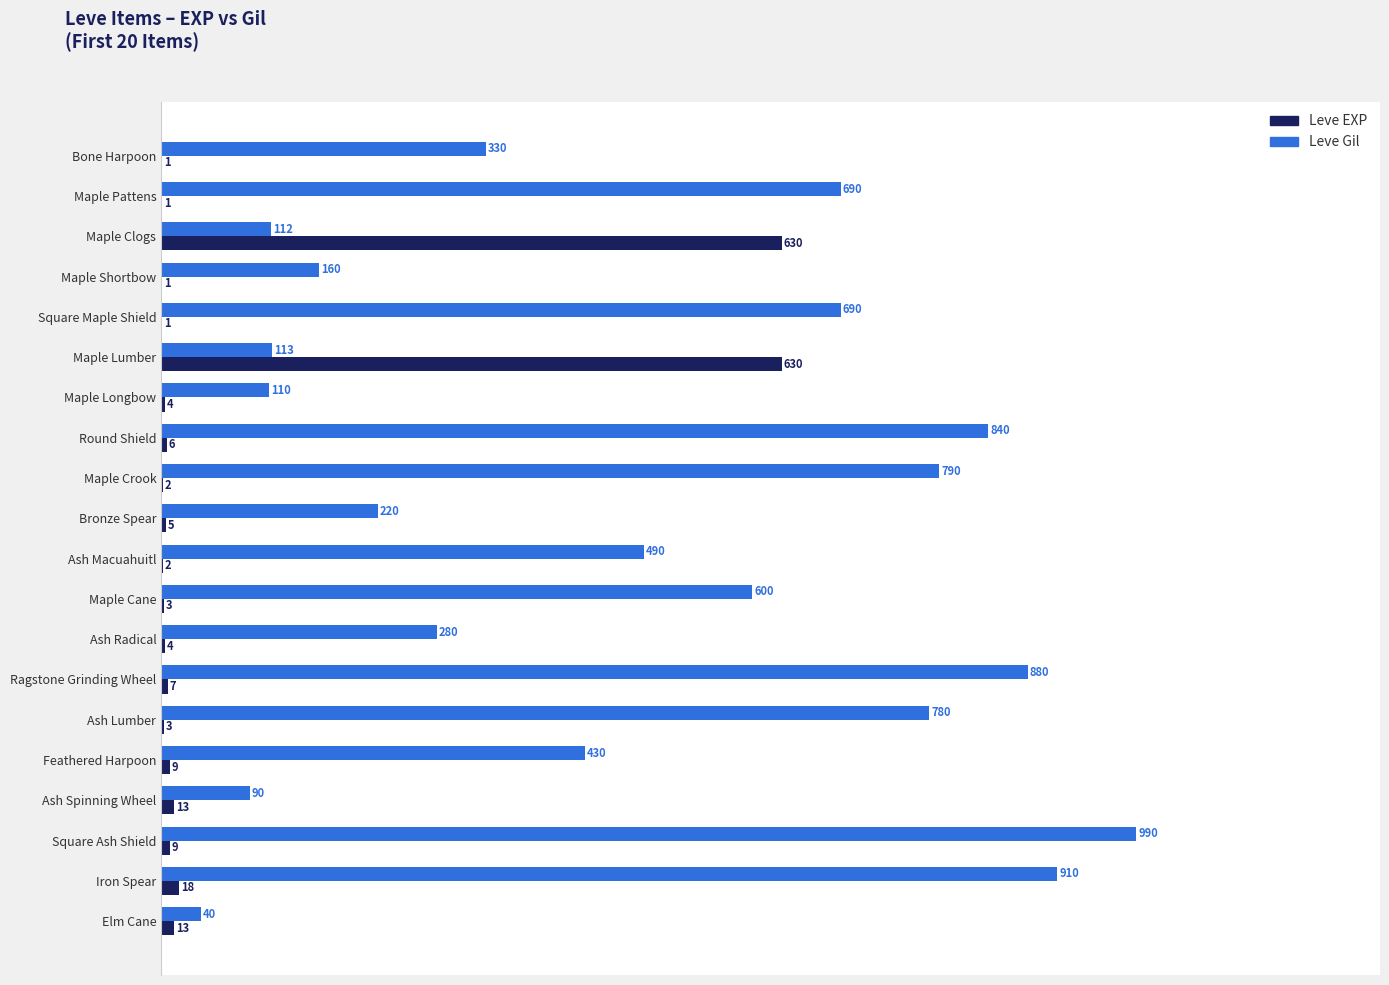

Which series changed the most between Maple Shortbow and Feathered Harpoon?

Leve Gil